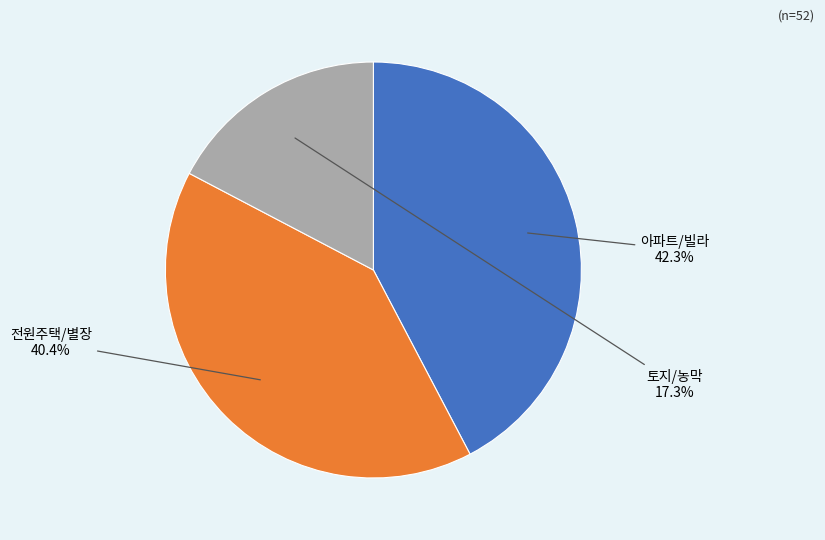

Does any single category account for the majority?

No